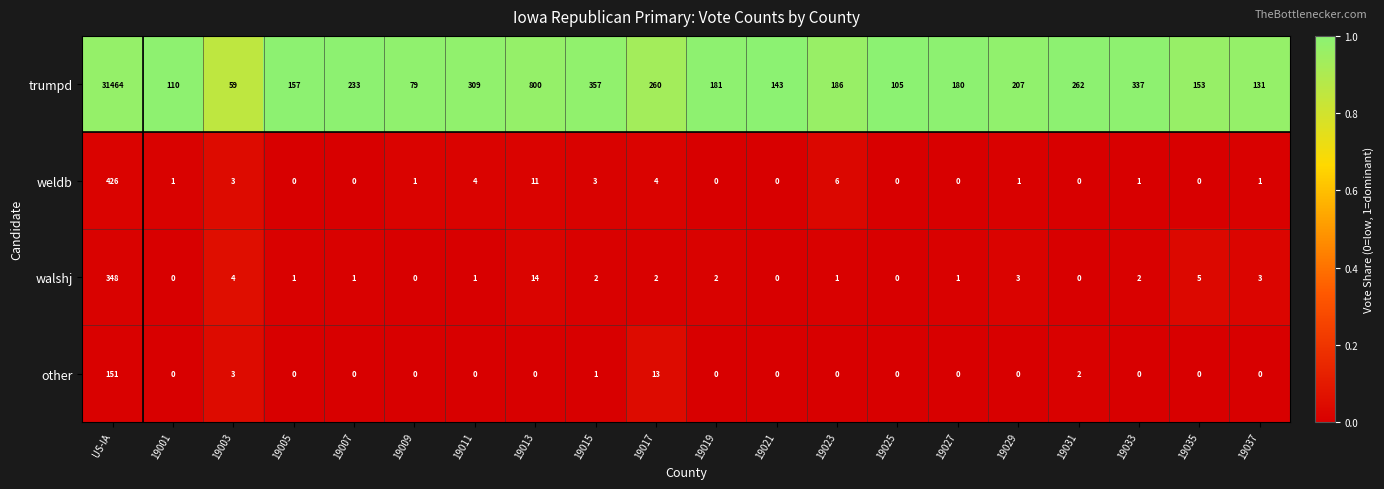

What is the total value across all series at 19037?

135